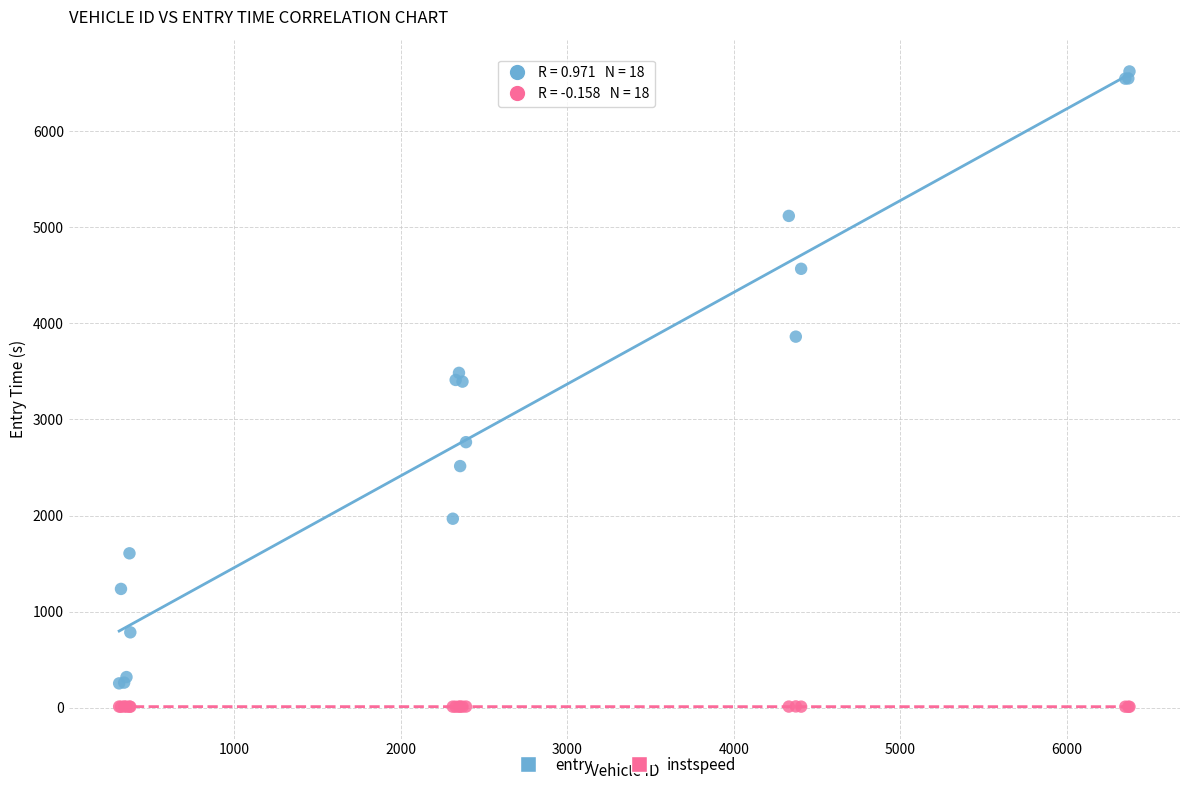

Which series has the widest spread of Y values?

entry